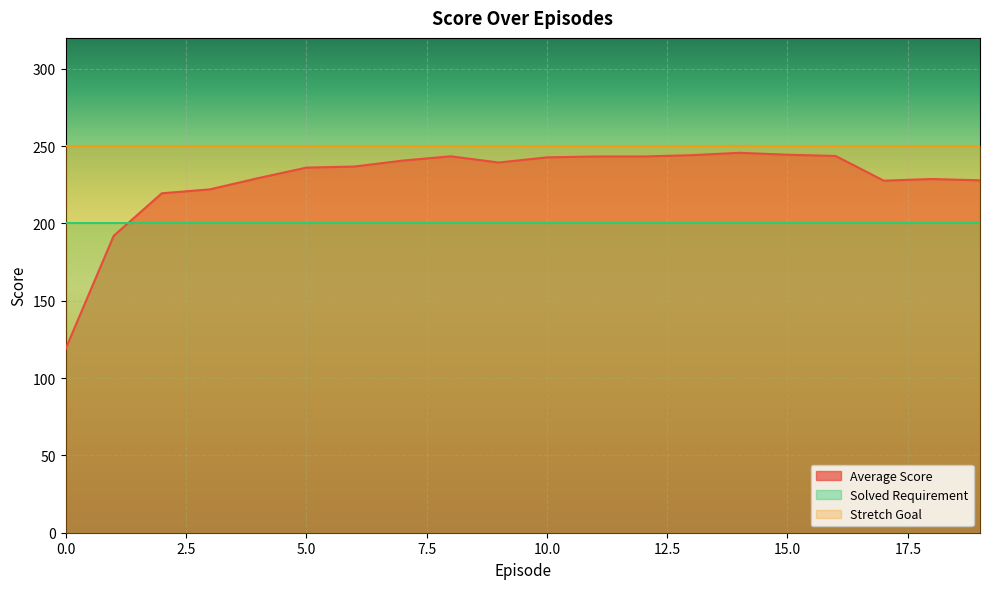

True or false: Average Score has a value of 130.7 at 1.

False